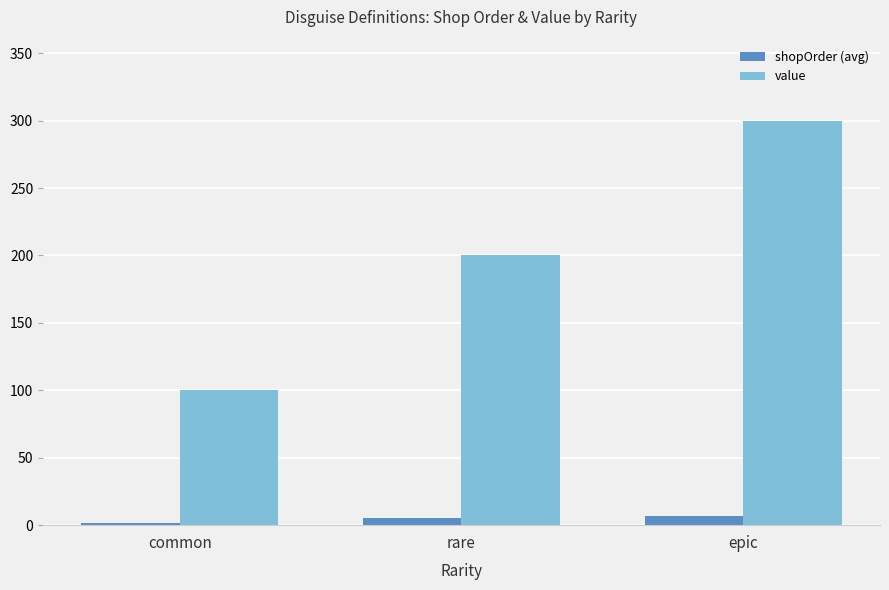

List the series in order of their overall mean, lowest first.

shopOrder (avg), value